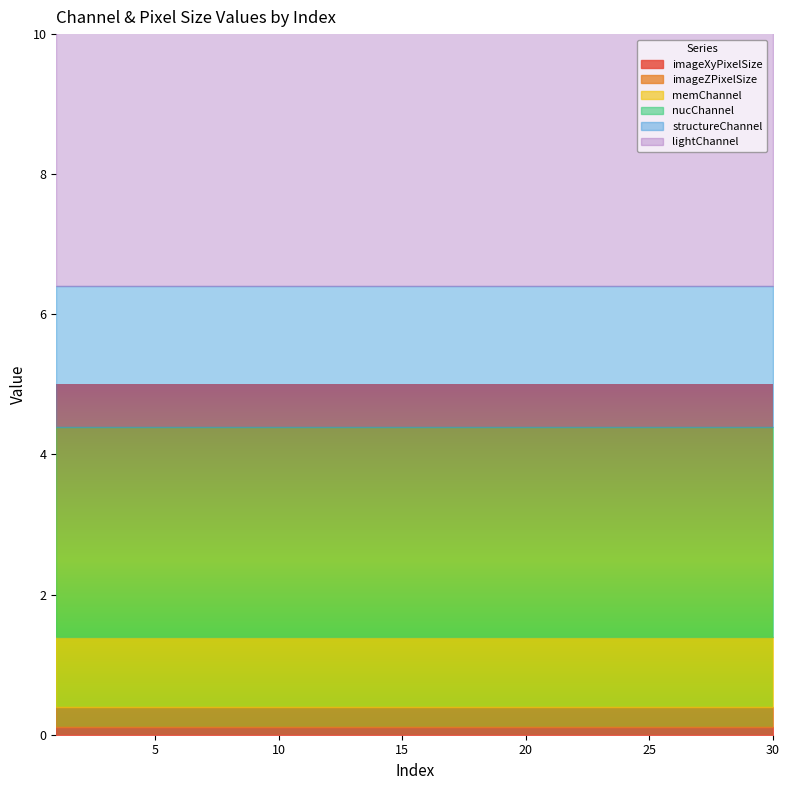

At which label is imageZPixelSize closest to 0?

1